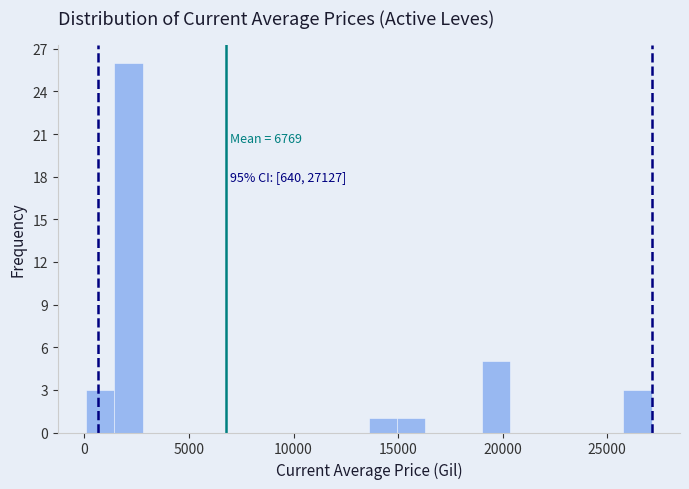

Around what value on the x-axis is the tallest bar? Give the approximate position of its centre, as read against the axis.

2000